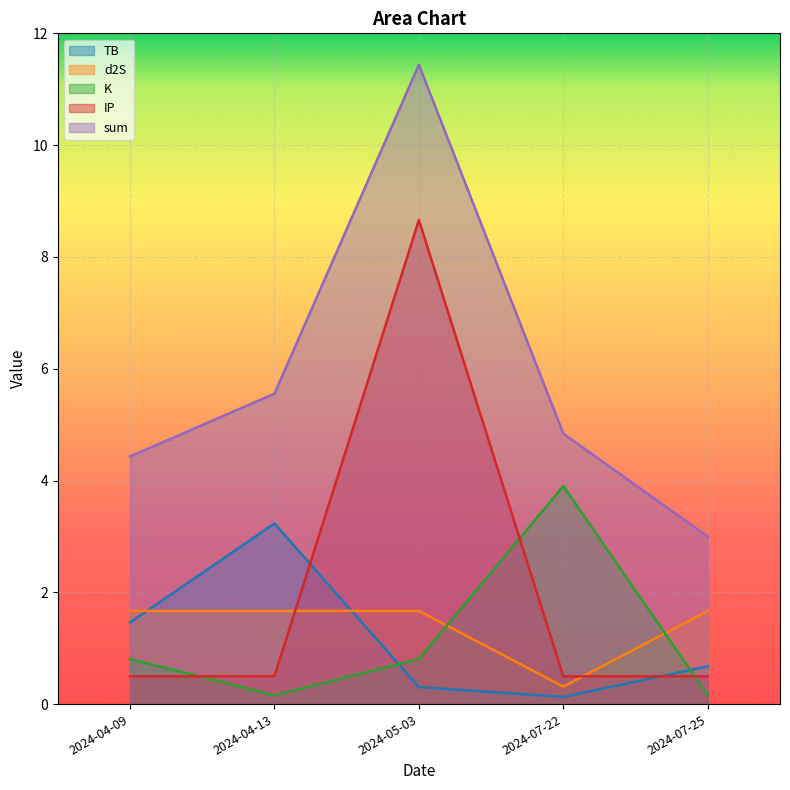

Where do d2S and IP first cross each other?

2024-04-13 and 2024-05-03